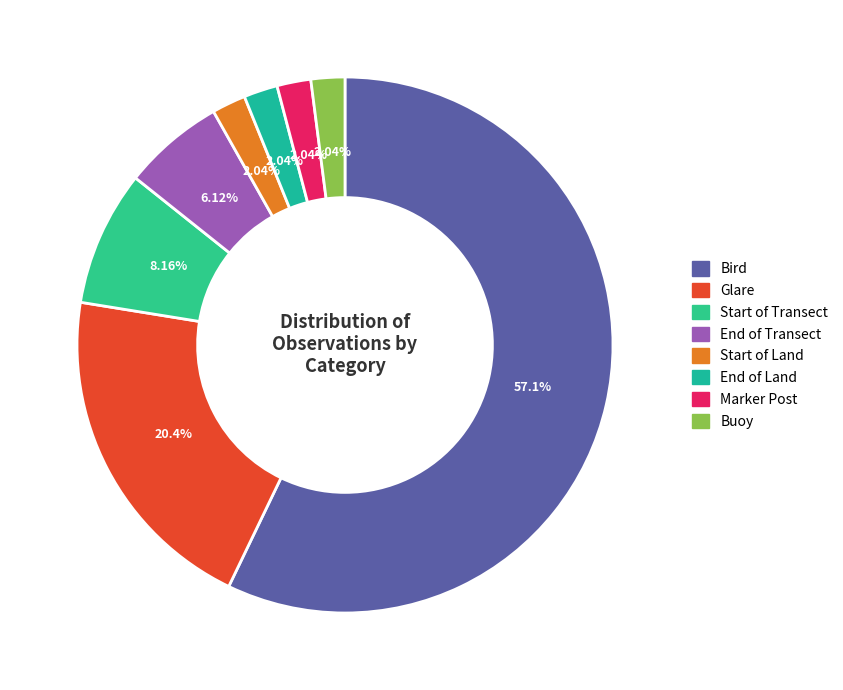

Is there a majority slice in this chart?

Yes